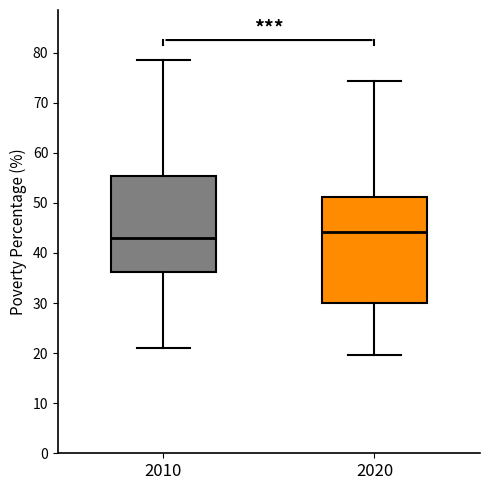

Reading left to right, transcribe this box plot: for each box, give where its median line is, the range the box spans, and where its two whiskers end, as read against the y-axis. The values are not printed on the chart, so give them approximately, as read against the axis.

2010: median 43, box 36 to 55, whiskers 21 to 79
2020: median 44, box 30 to 51, whiskers 20 to 74